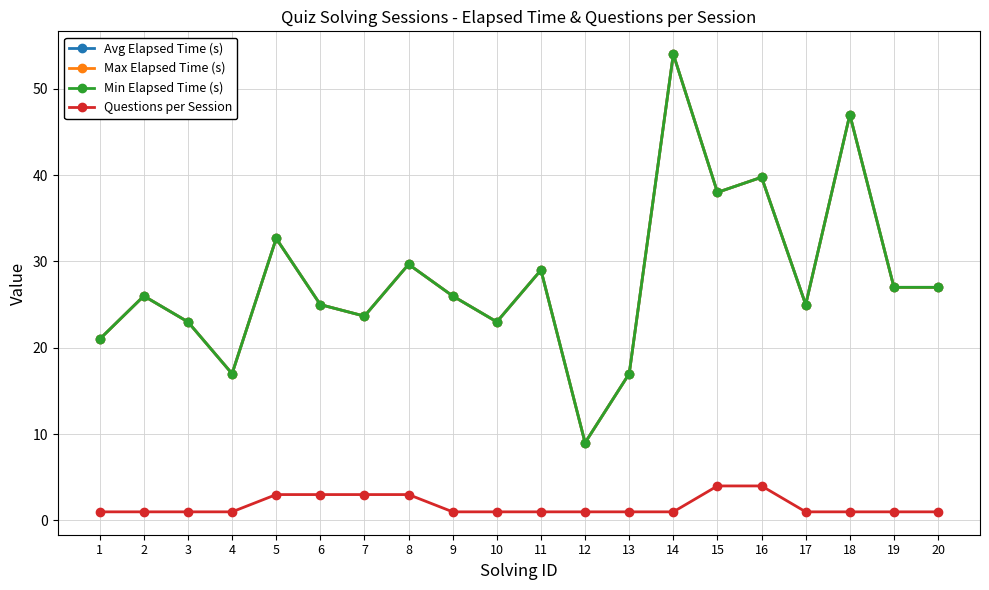

Reading left to right, list all the values displayed in this chart.

Avg Elapsed Time (s): 21.0	26.0	23.0	17.0	32.7	25.0	23.7	29.7	26.0	23.0	29.0	9.0	17.0	54.0	38.0	39.8	25.0	47.0	27.0	27.0
Max Elapsed Time (s): 21.0	26.0	23.0	17.0	32.7	25.0	23.7	29.7	26.0	23.0	29.0	9.0	17.0	54.0	38.0	39.8	25.0	47.0	27.0	27.0
Min Elapsed Time (s): 21.0	26.0	23.0	17.0	32.7	25.0	23.7	29.7	26.0	23.0	29.0	9.0	17.0	54.0	38.0	39.8	25.0	47.0	27.0	27.0
Questions per Session: 1.0	1.0	1.0	1.0	3.0	3.0	3.0	3.0	1.0	1.0	1.0	1.0	1.0	1.0	4.0	4.0	1.0	1.0	1.0	1.0